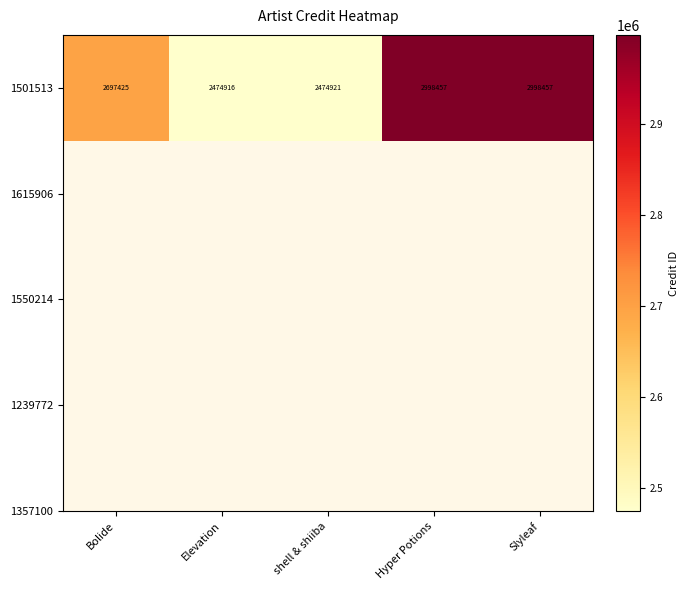

What is the greatest value displayed?

2998457